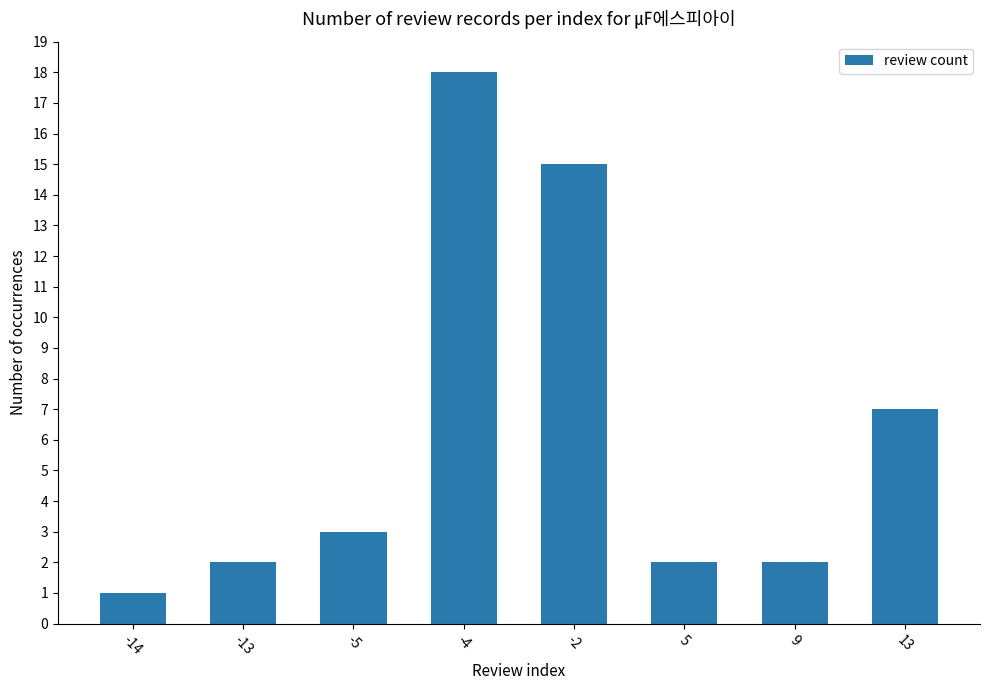

Which category has the highest value across all series?

-4